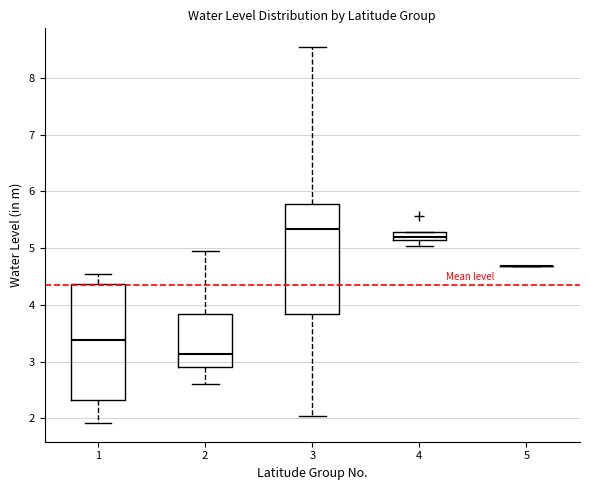

Where is the lower edge of the box at x = 4 on the y-axis? The values are not printed on the chart, so give them approximately, as read against the axis.

5.1